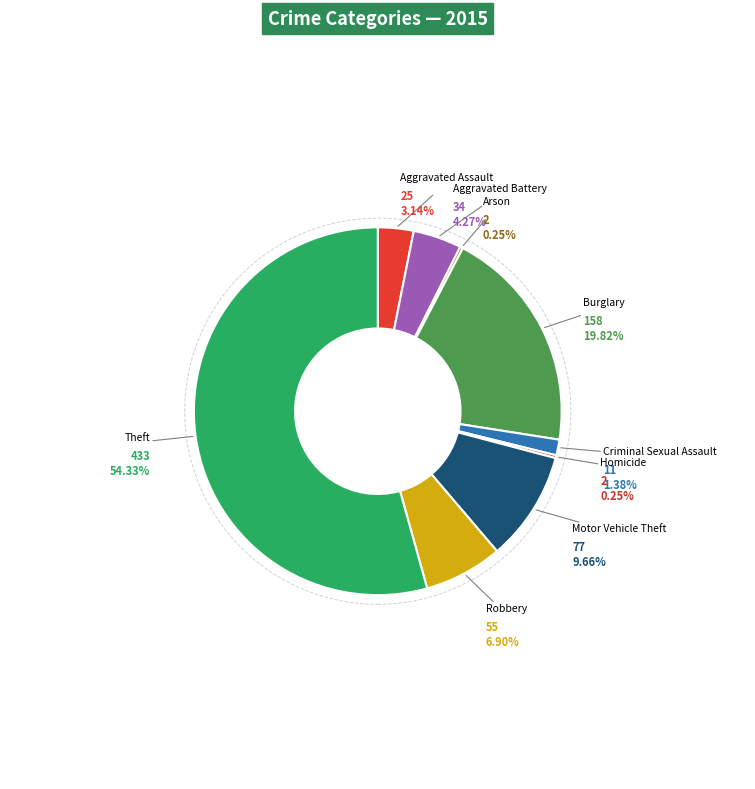

To the nearest percent, what is the difference between the Burglary and Aggravated Battery slice percentages?

16%